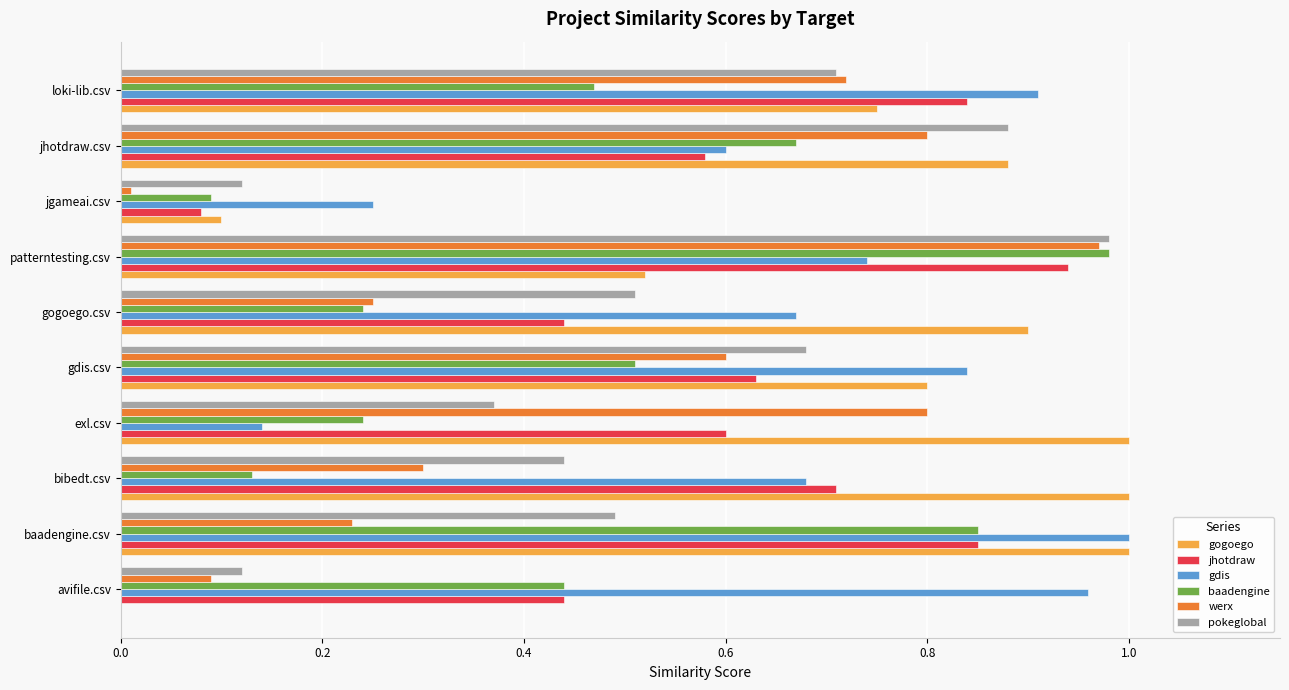

What is the total value across all series at loki-lib.csv?

4.4